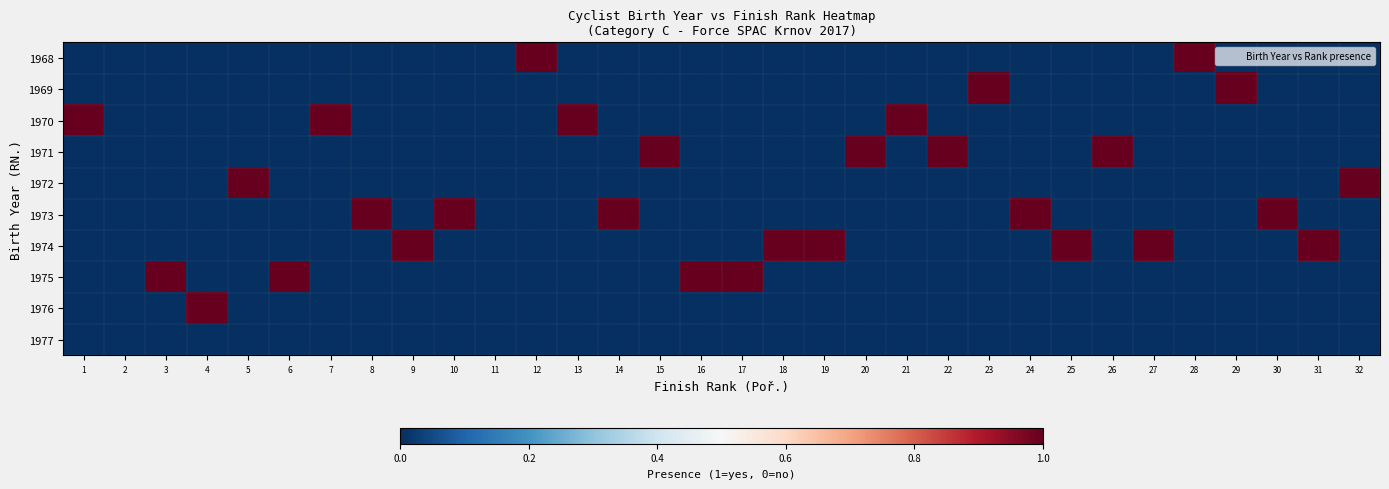

How many distinct data groups are displayed?

10